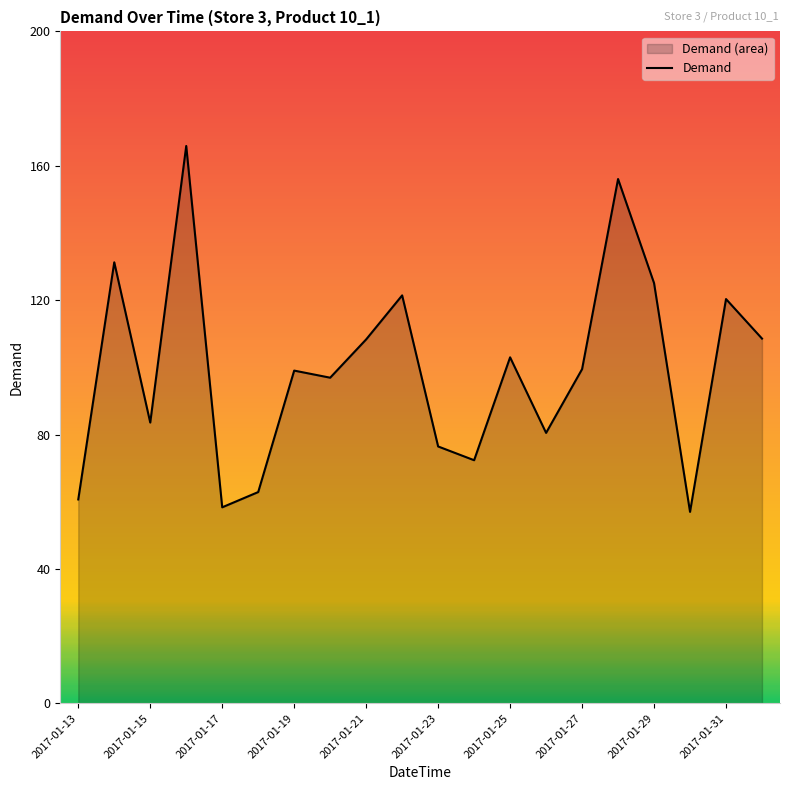

What is the difference between the maximum and minimum values?

108.9